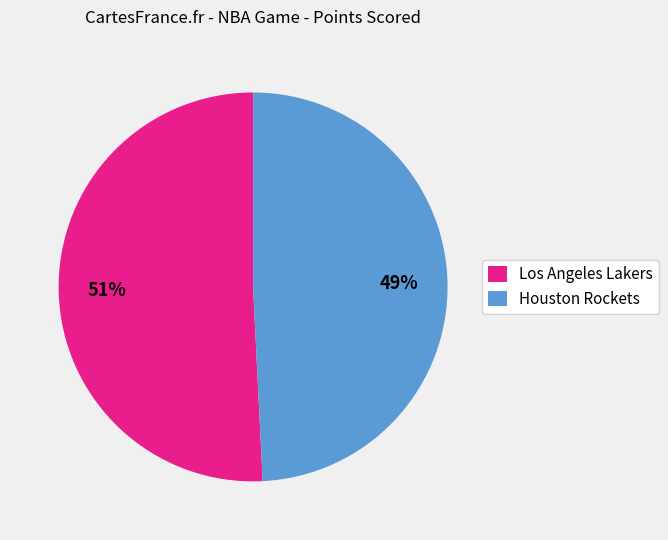

Which category has the biggest portion of the pie?

Los Angeles Lakers